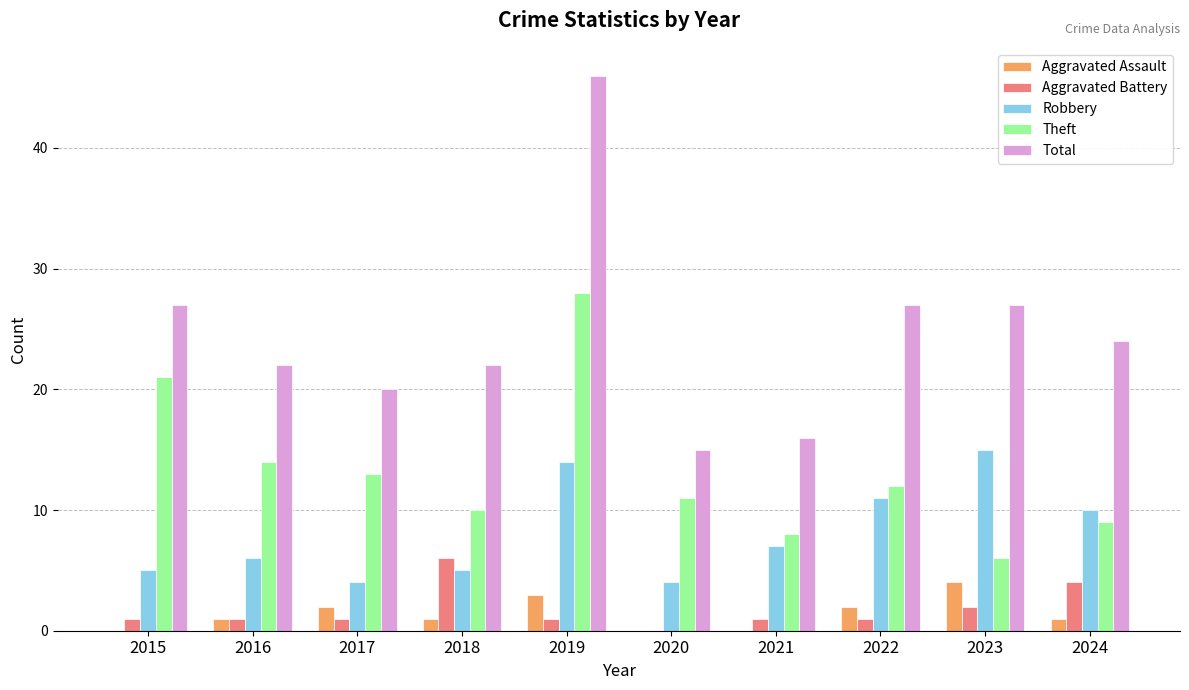

Where does the Total series first go above 24?

2015